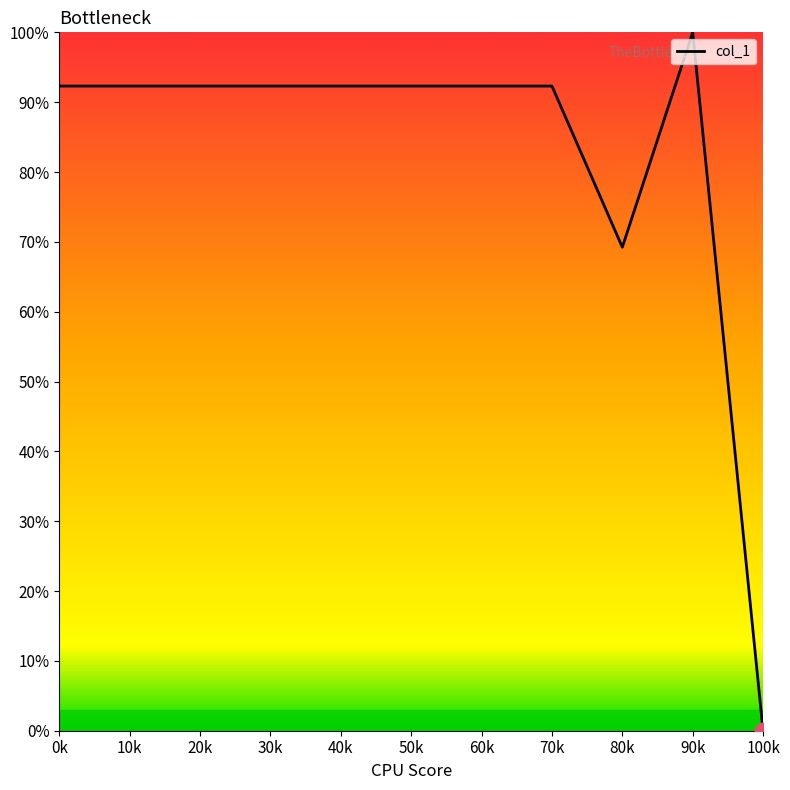

True or false: the data has more than 0 interior local peaks.

True